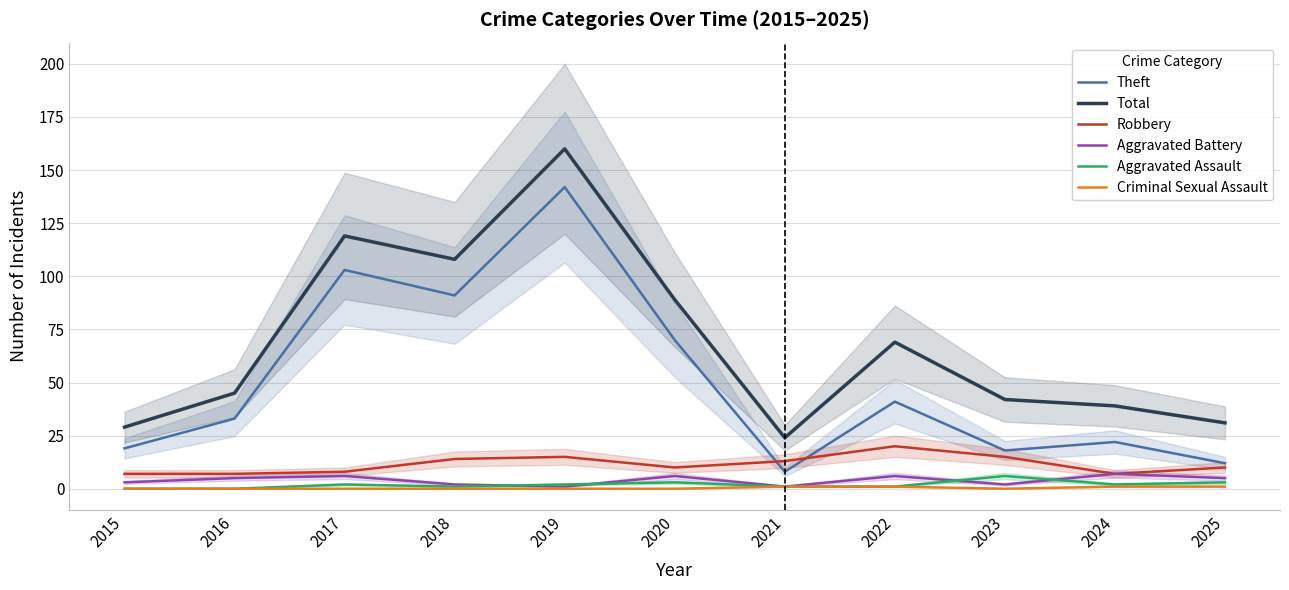

What are all the series names shown in the legend?

Theft, Total, Robbery, Aggravated Battery, Aggravated Assault, Criminal Sexual Assault